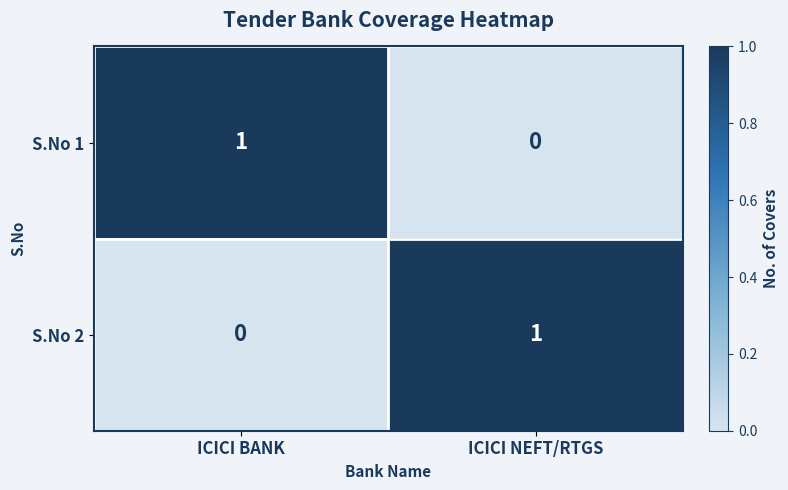

Where is S.No 1 nearest to the value 0?

ICICI NEFT/RTGS